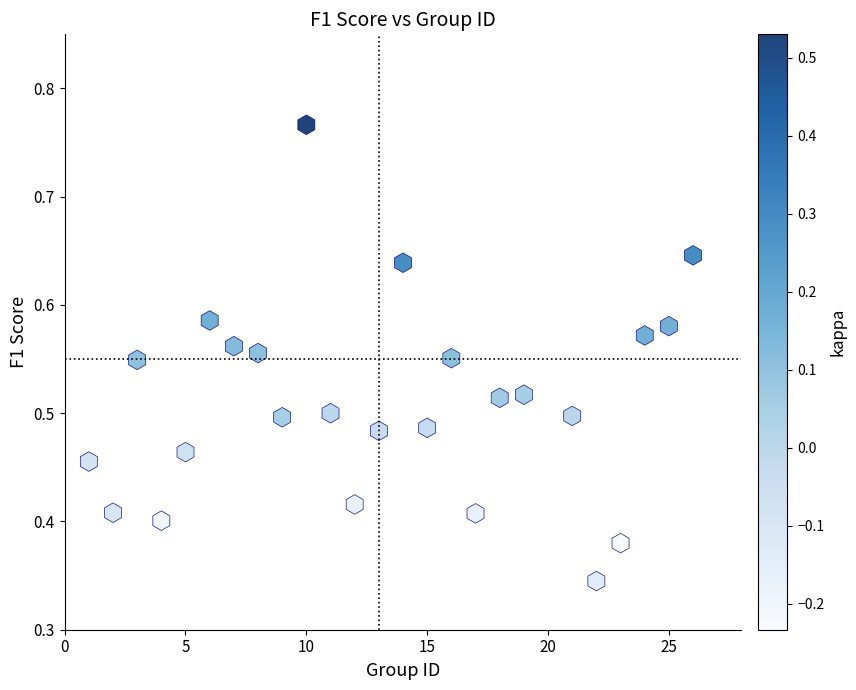

What is the range of X values (max minus min)?

25.0